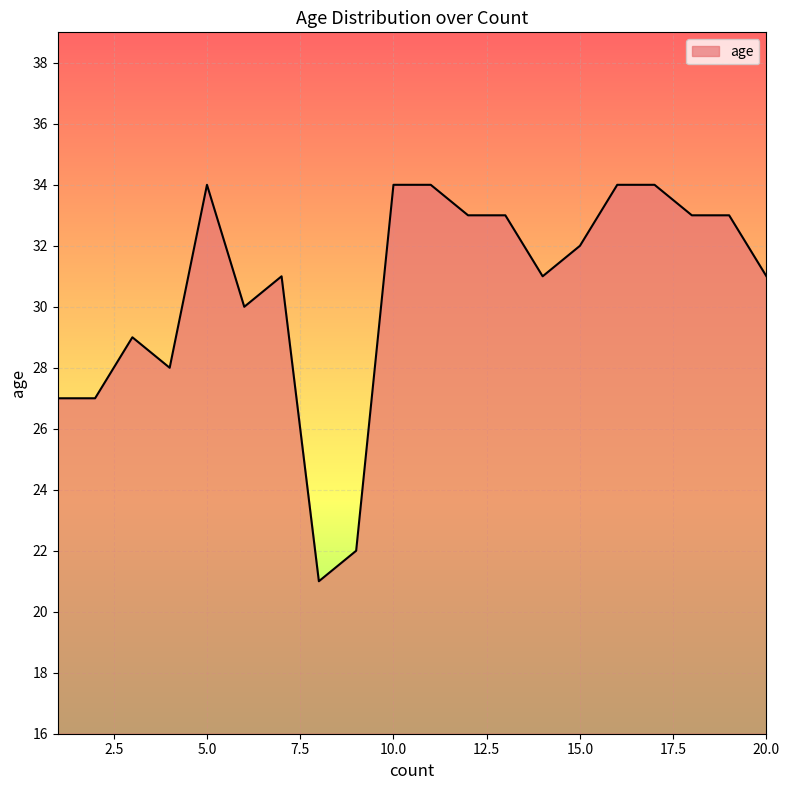

What is the greatest value displayed?

34